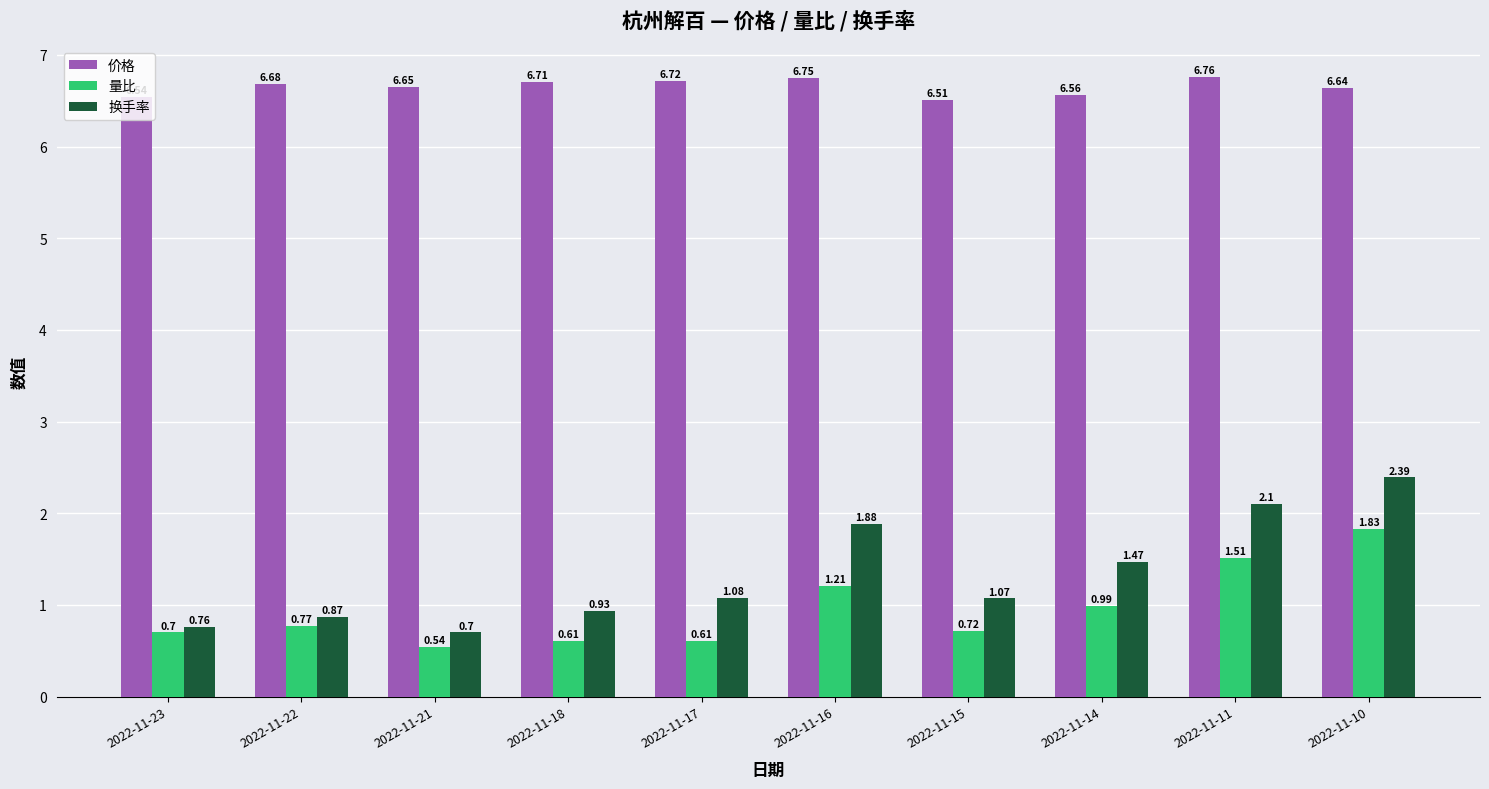

Which series has the widest spread of values?

换手率